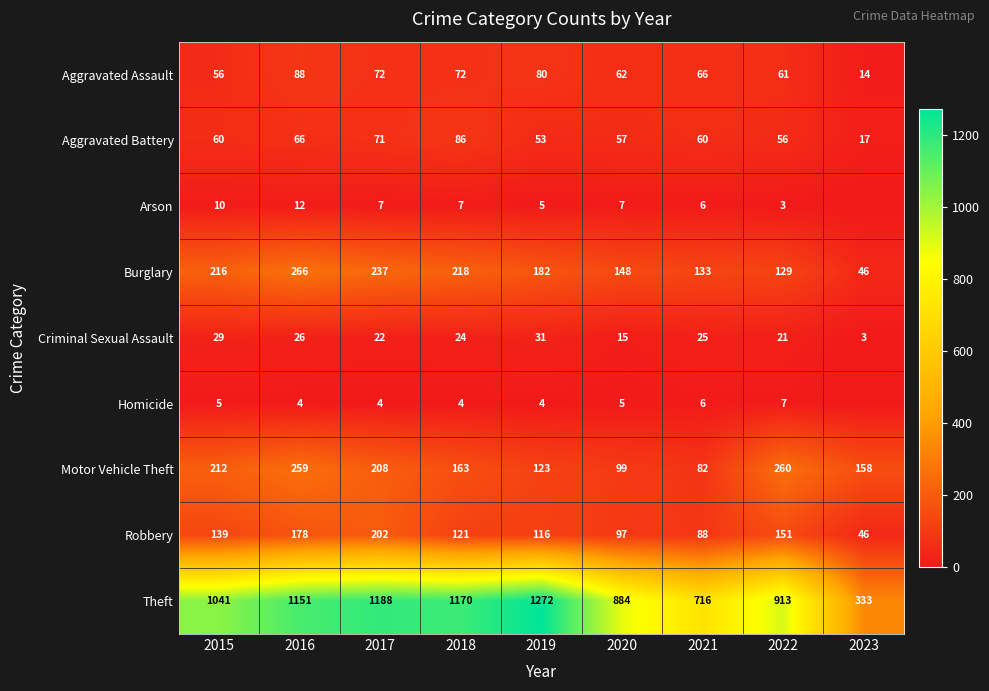

At which category is the sum across all series the highest?

2016